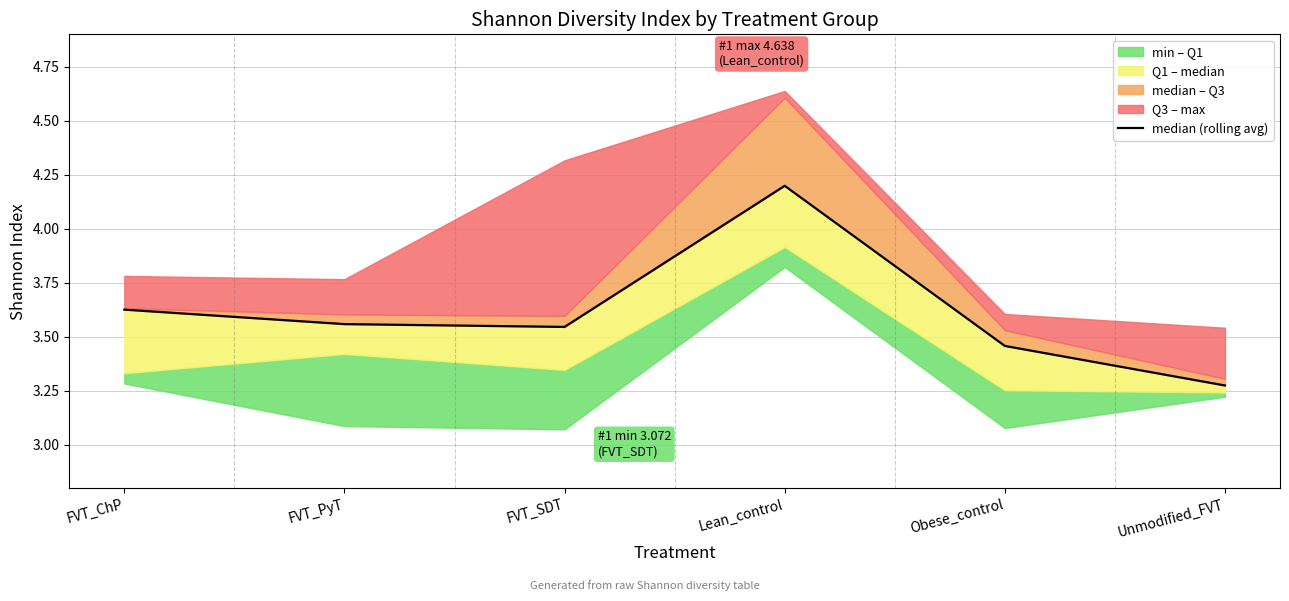

What is the label of the 6th point from the right?

FVT_ChP